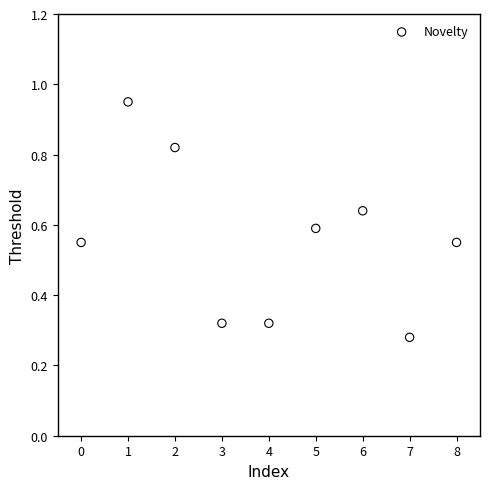

How many points are shown in the scatter plot?

9